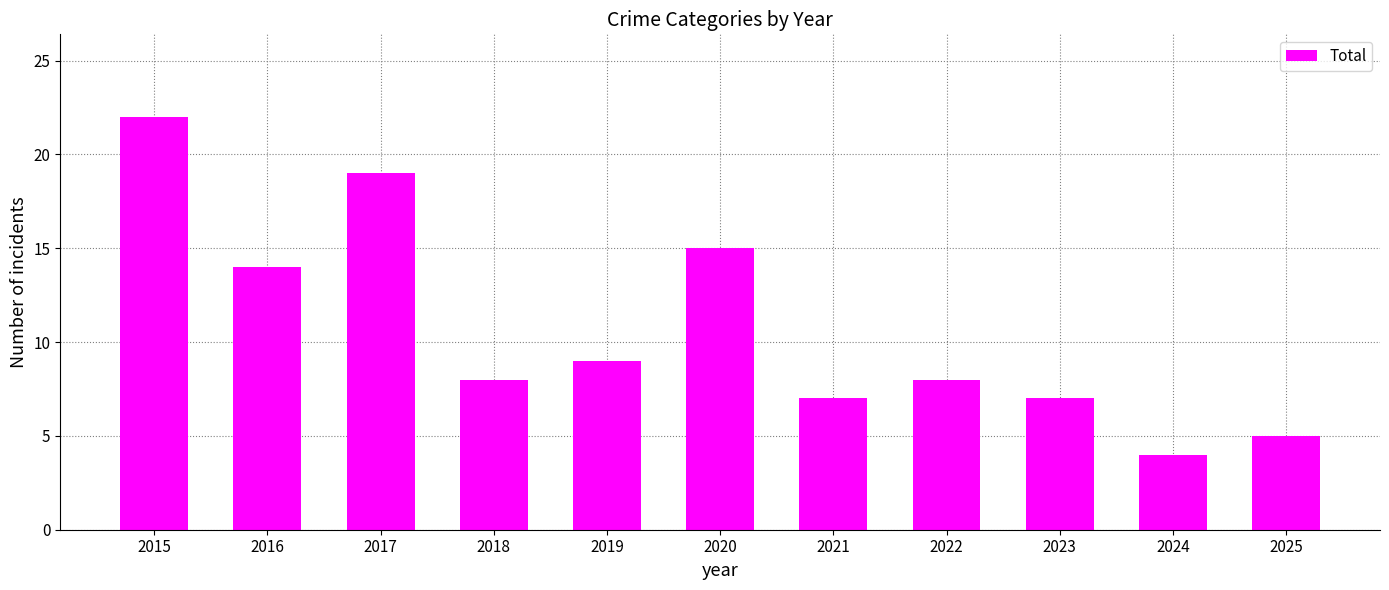

Between 2022 and 2025, which is larger?

2022